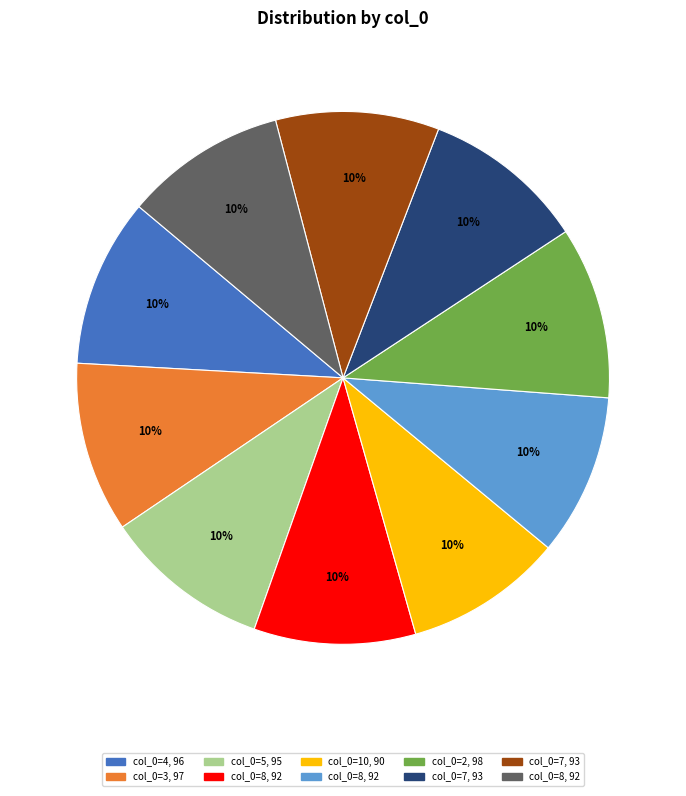

To the nearest percent, what is the average slice percentage?

10%